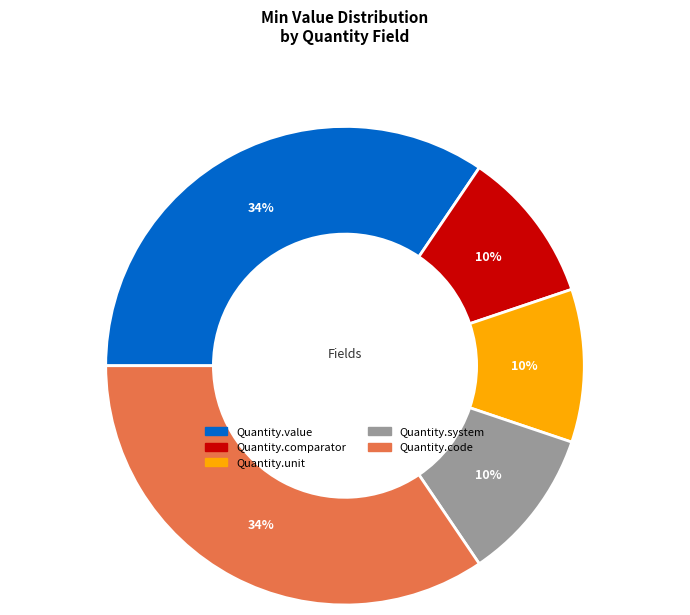

Does Quantity.system represent more than half of the total?

No